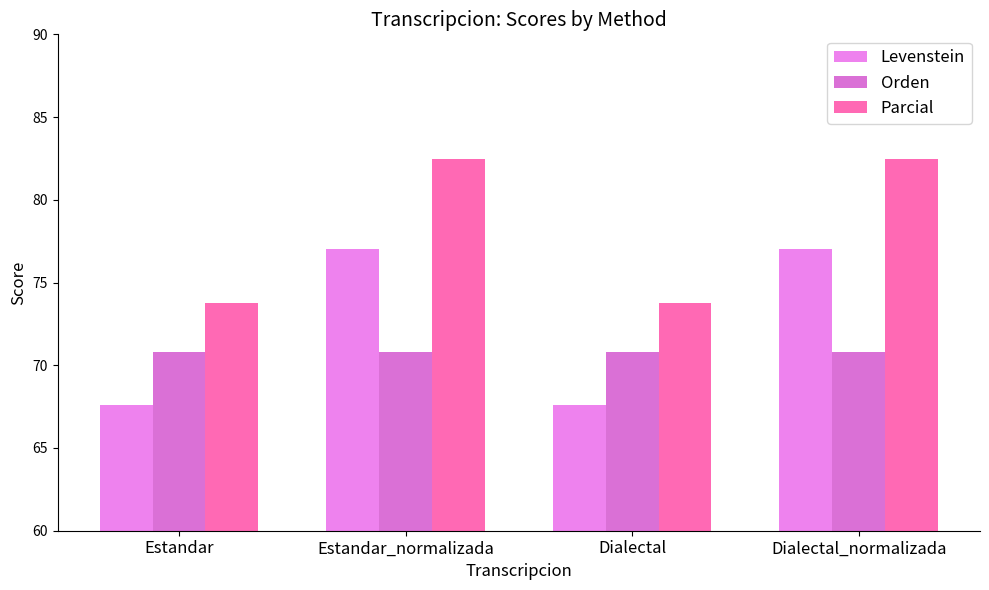

Between Estandar_normalizada and Dialectal_normalizada, which series saw the biggest shift?

Levenstein